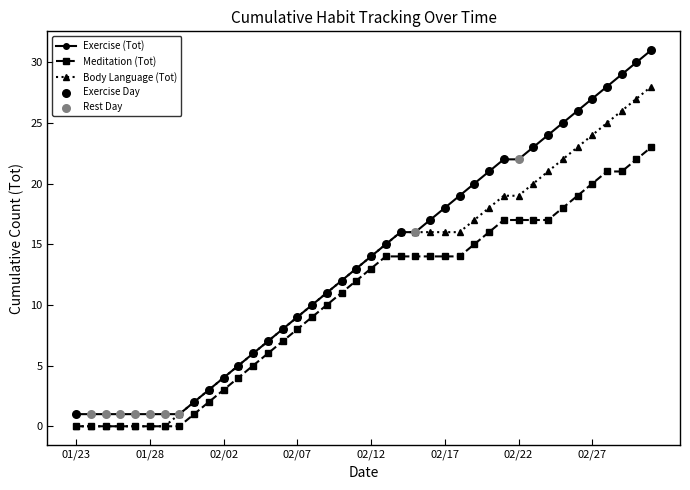

What is the highest value of the Body Language (Tot) series?

28